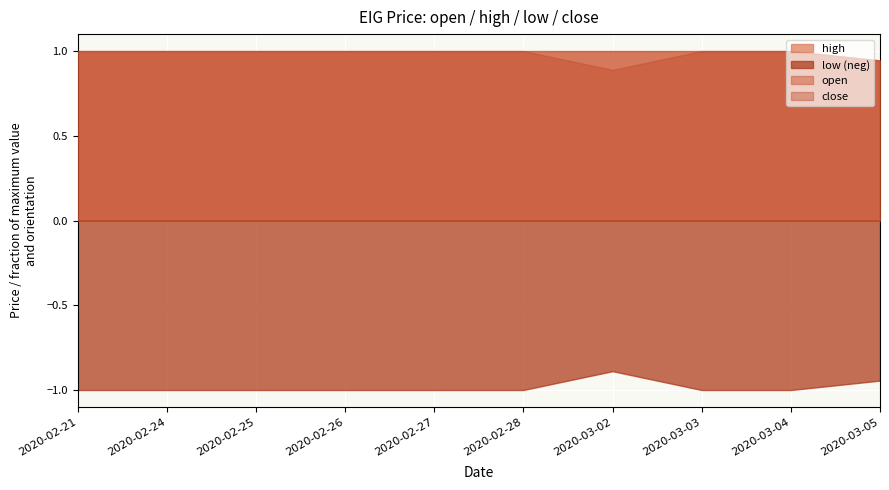

What is the highest value of the open series?

1.0